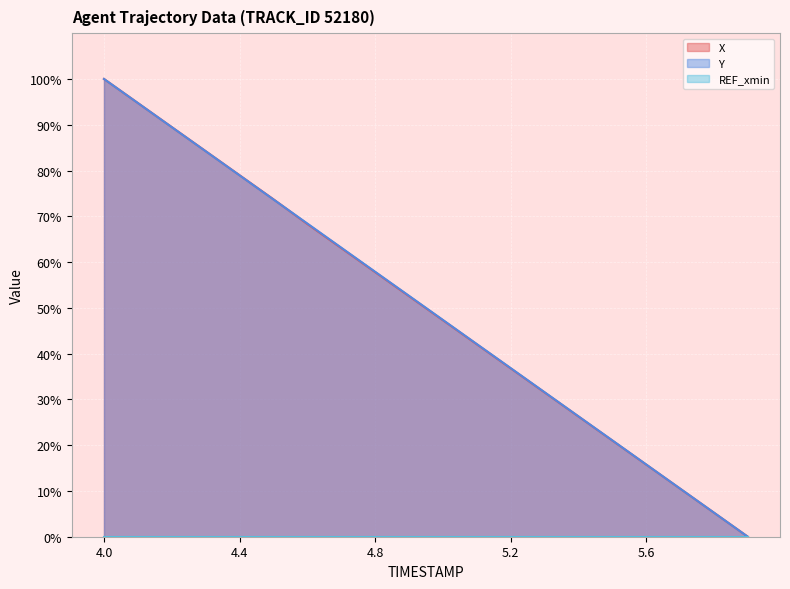

How many times do X and Y cross each other?

1